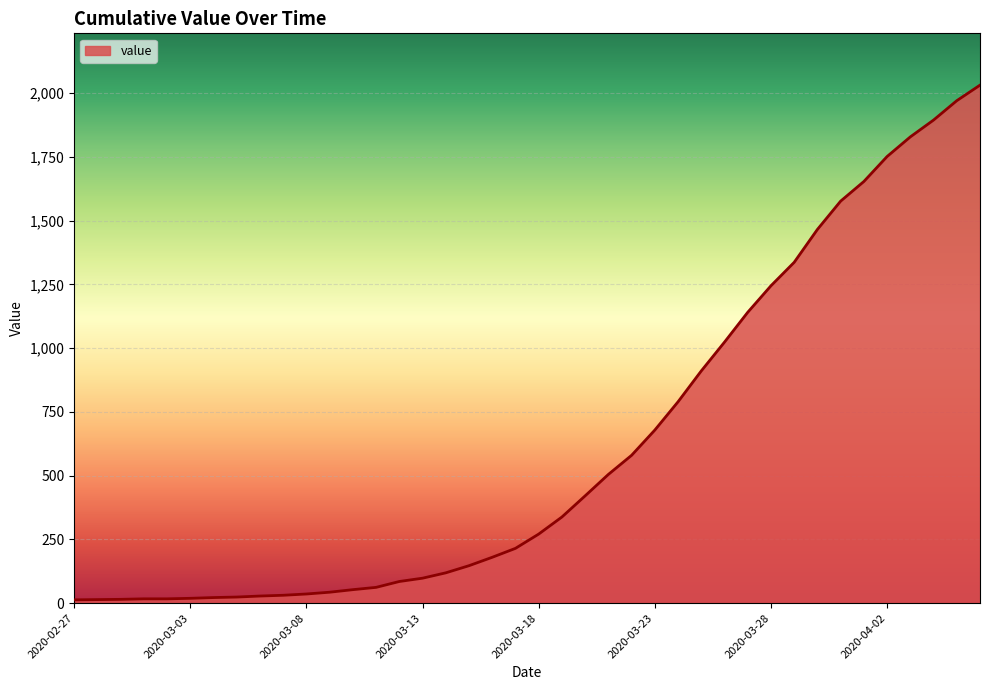

What is the greatest value displayed?

2032